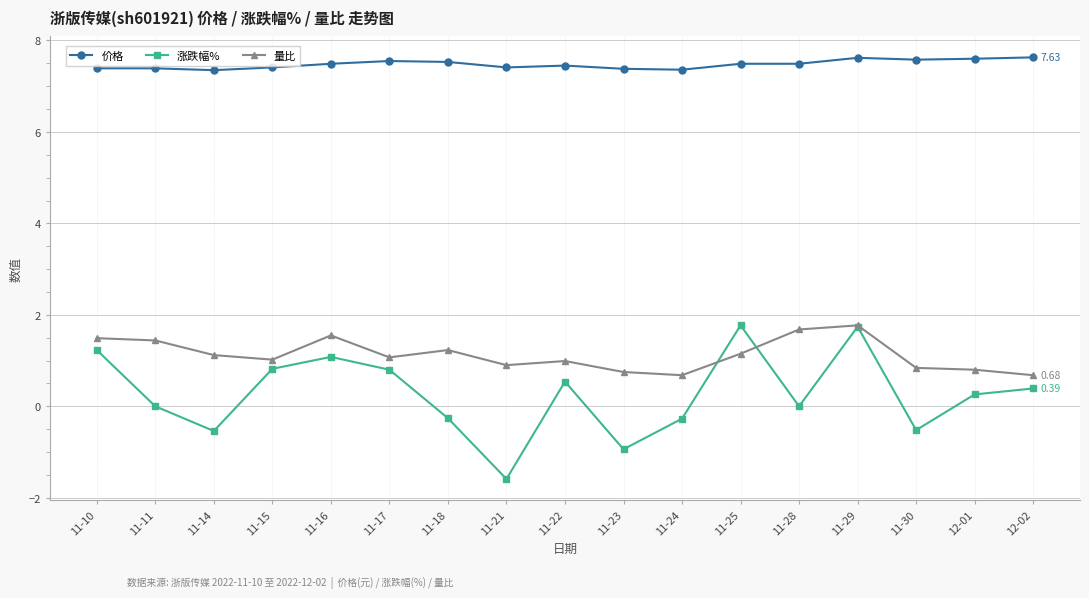

At which label does 量比 first exceed 1?

11-10